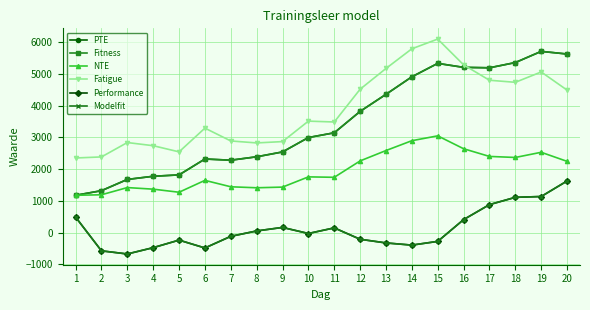

Which series has the largest total across all categories?

Fatigue